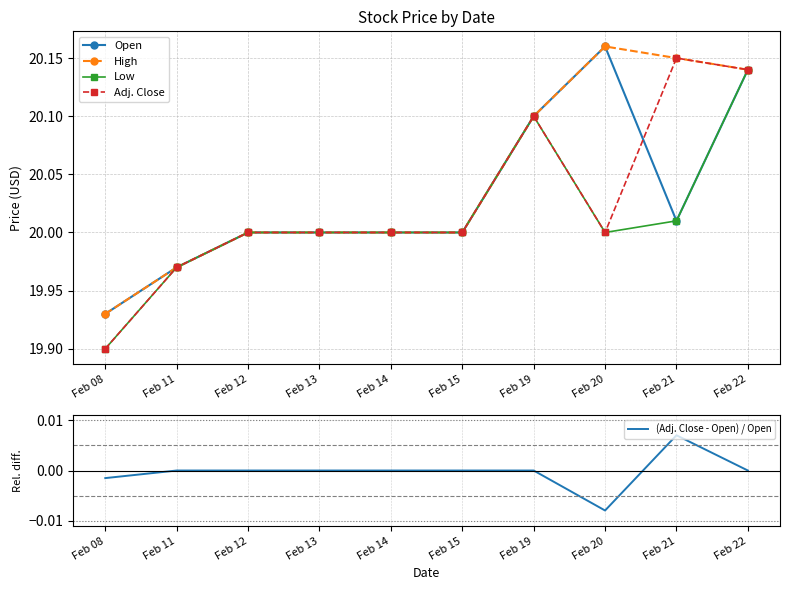

What is the value of the Low point at the 9th from the left?

20.0